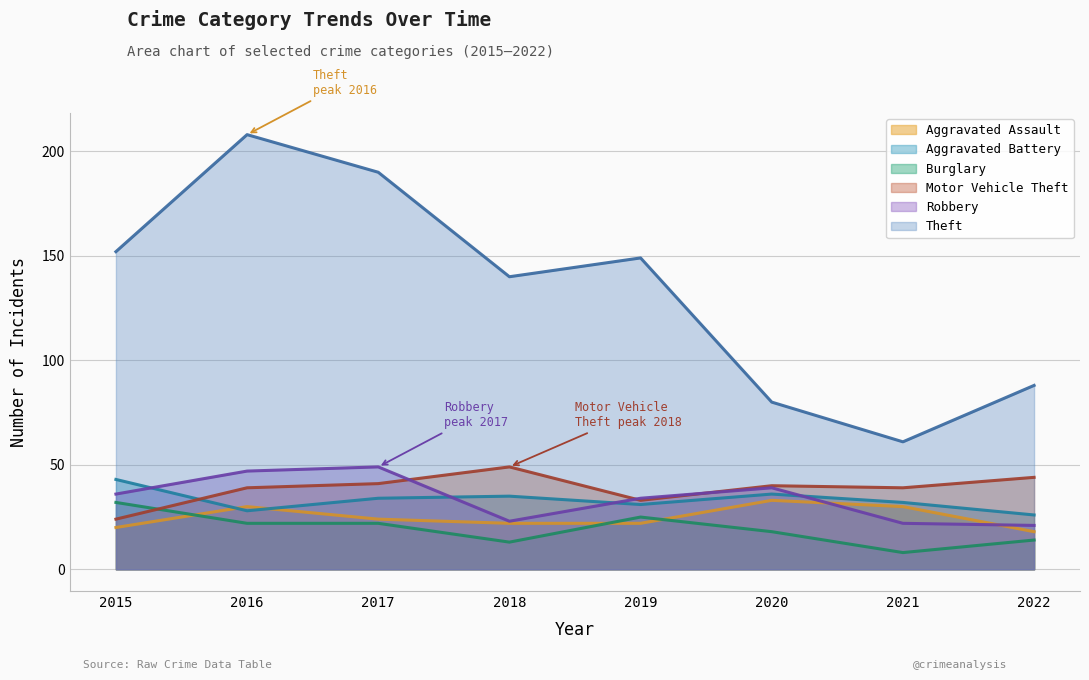

Is it true that Robbery equals 29 at 2022?

False